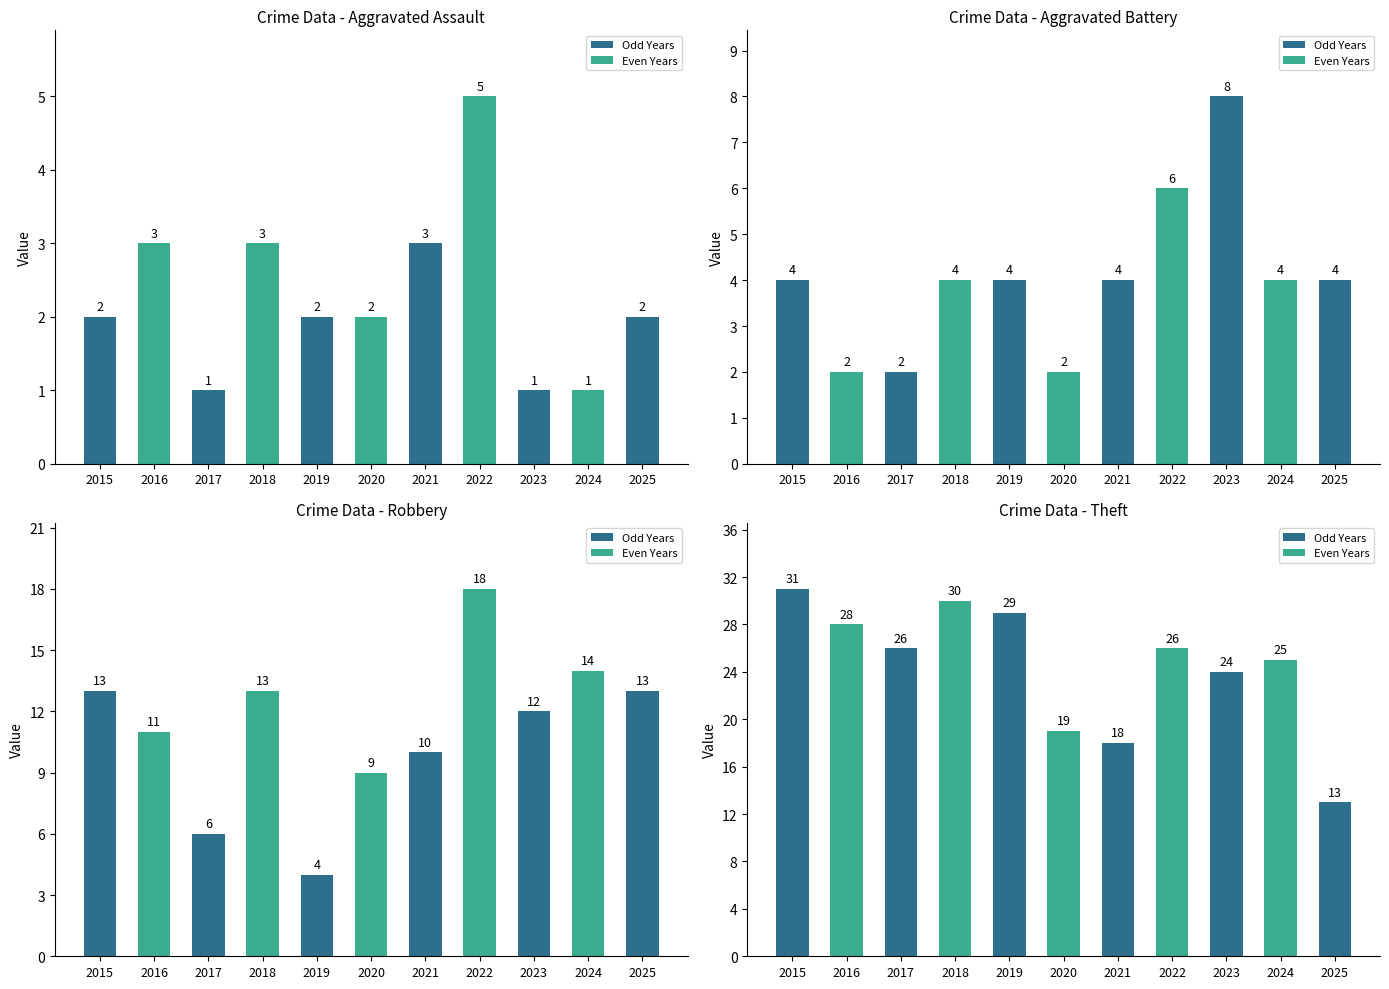

Which series changed the most between 2015 and 2016?

Theft